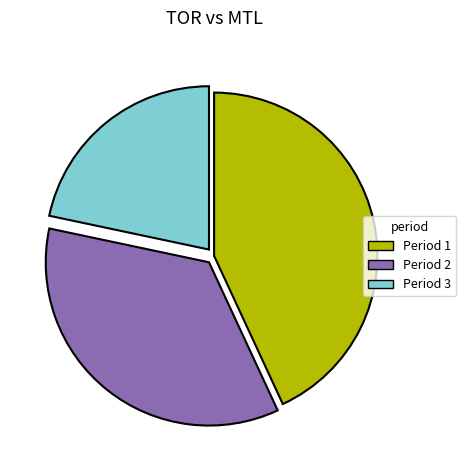

Is the sum of Period 1 and Period 3 greater than half?

Yes